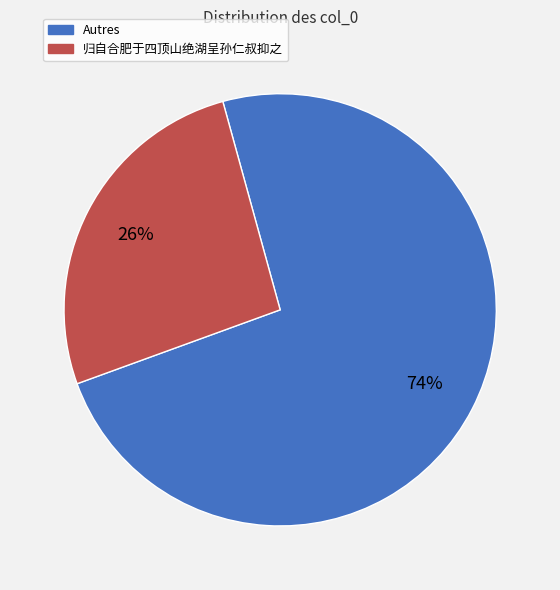

To the nearest percent, what is the average slice percentage?

50%